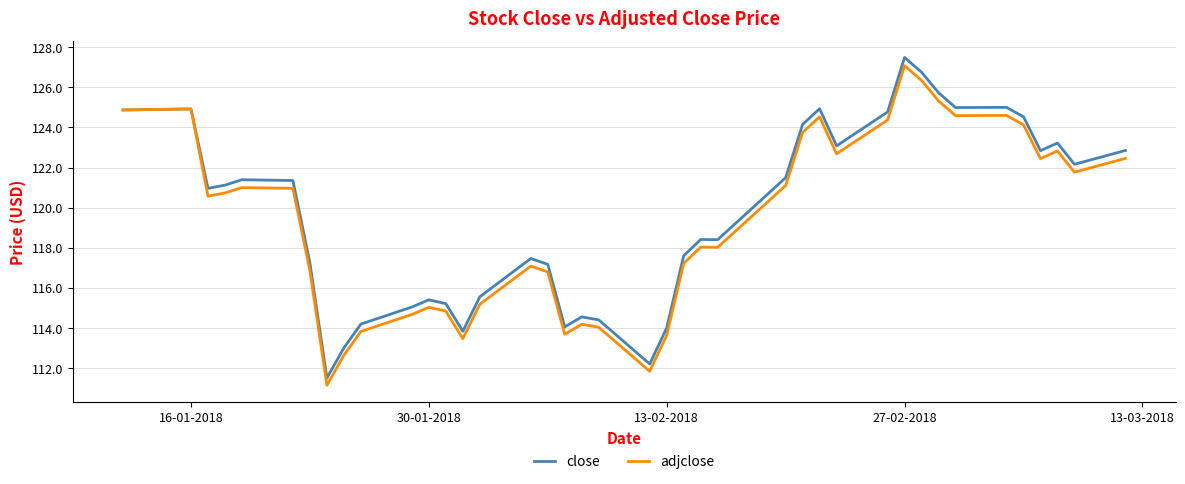

What is the maximum value for adjclose?

127.1